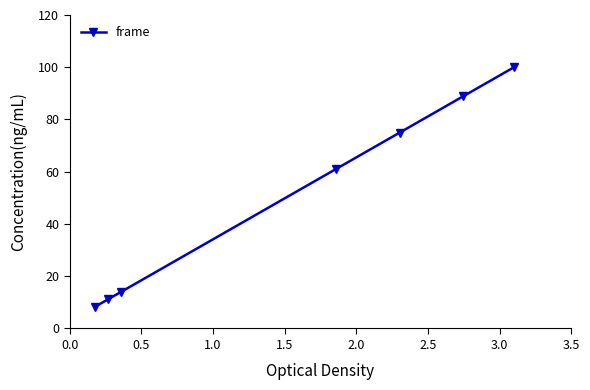

What is the greatest value displayed?

100.0